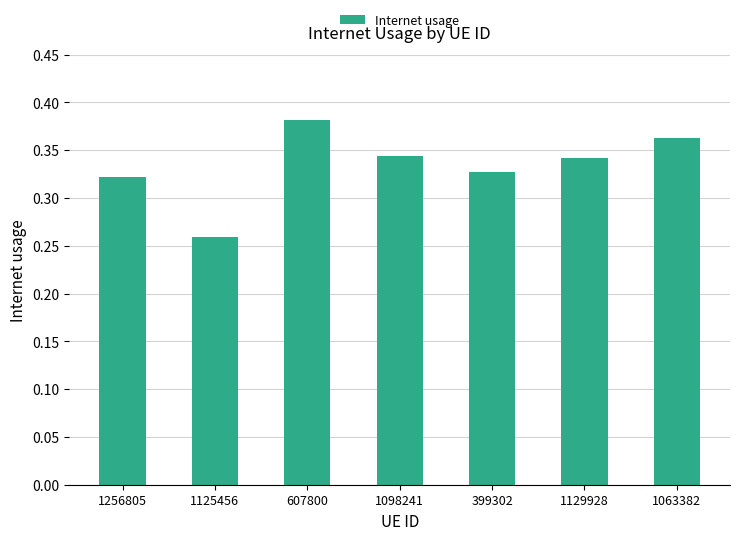

Count the number of data series in this chart.

1